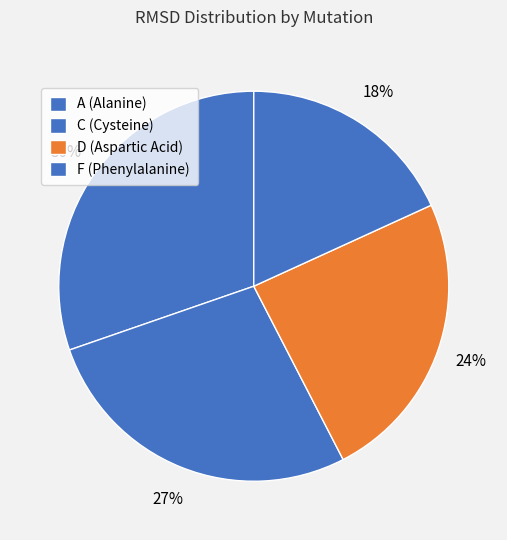

What percentage is the D (Aspartic Acid) slice, to the nearest percent?

24%